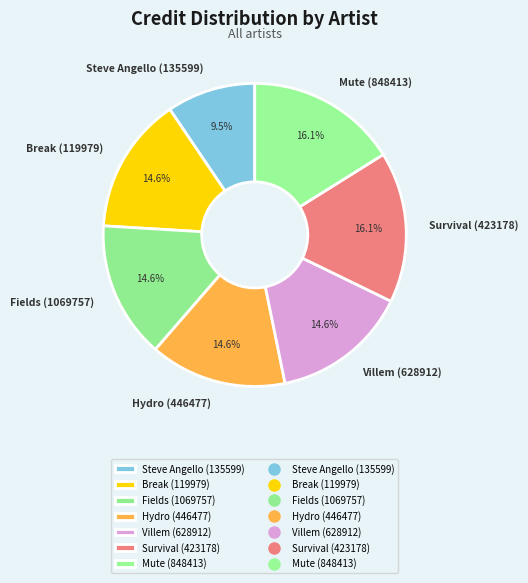

What is the smallest slice in the pie chart?

Steve Angello (135599)